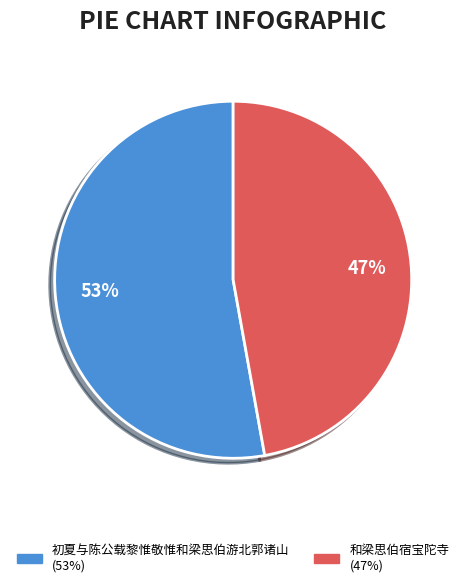

True or false: 和梁思伯宿宝陀寺 accounts for 47% of the total.

True